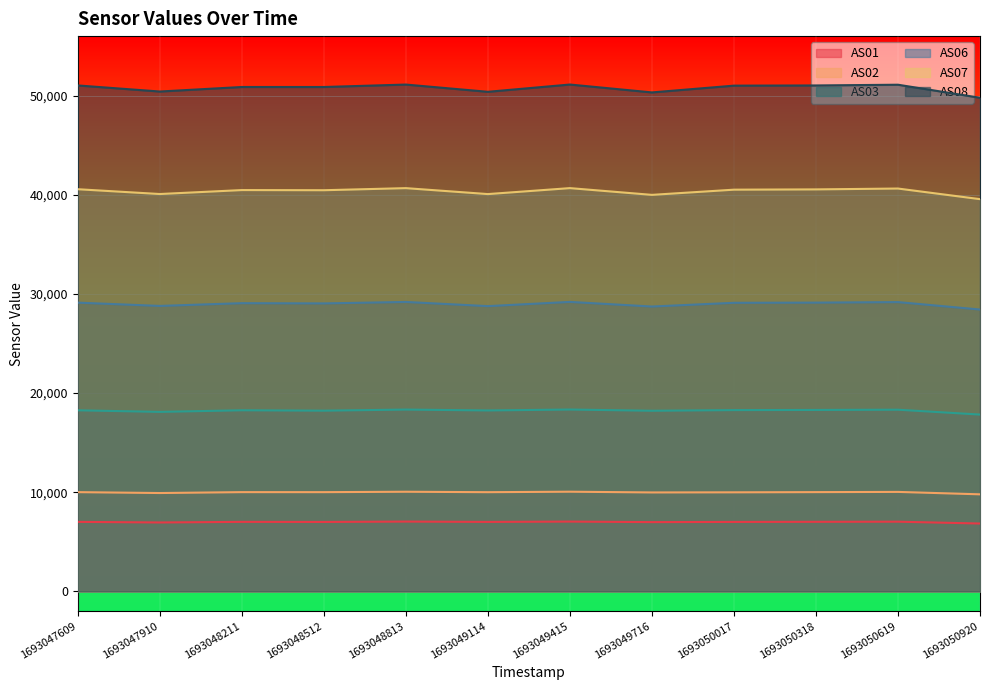

The AS03 series shows 25409 at 1693049415. True or false?

False